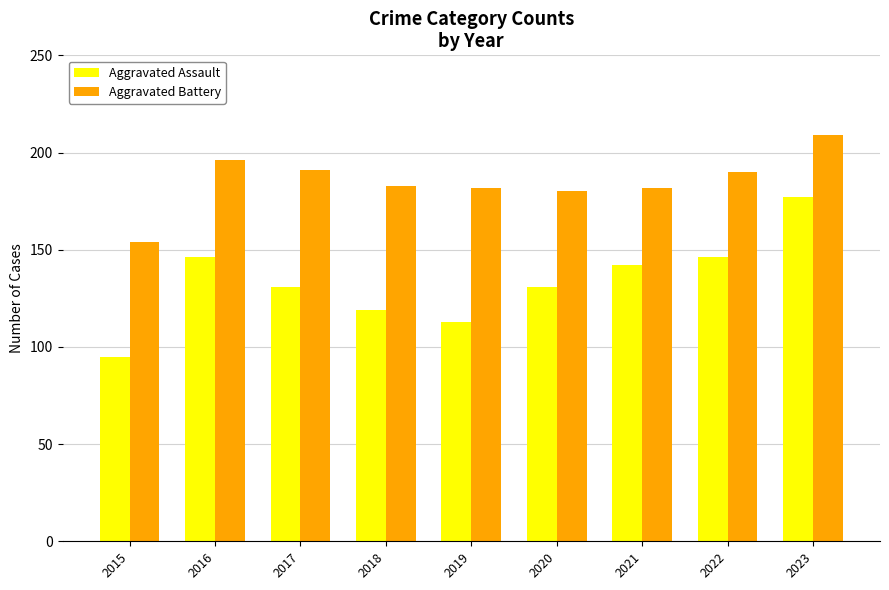

How many series are shown in this chart?

2